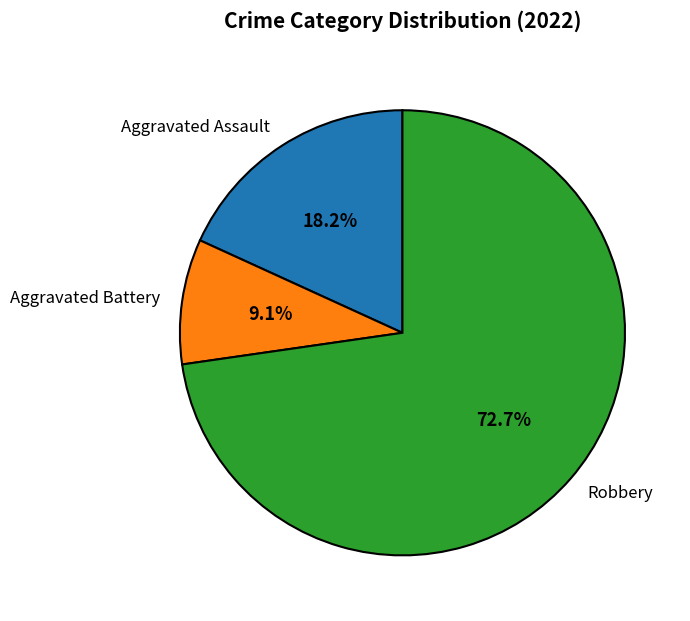

How many segments does this pie chart have?

3